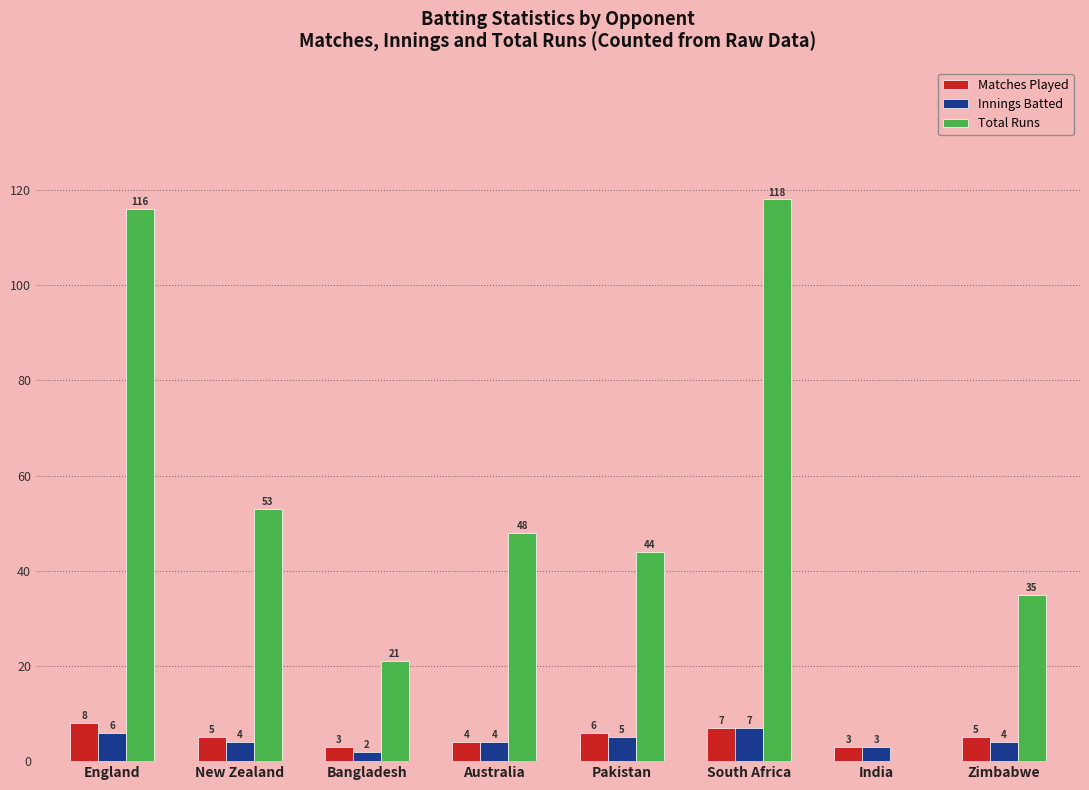

Reading left to right, what are all the values shown in this chart?

Matches Played: 8	5	3	4	6	7	3	5
Innings Batted: 6	4	2	4	5	7	3	4
Total Runs: 116	53	21	48	44	118	0	35